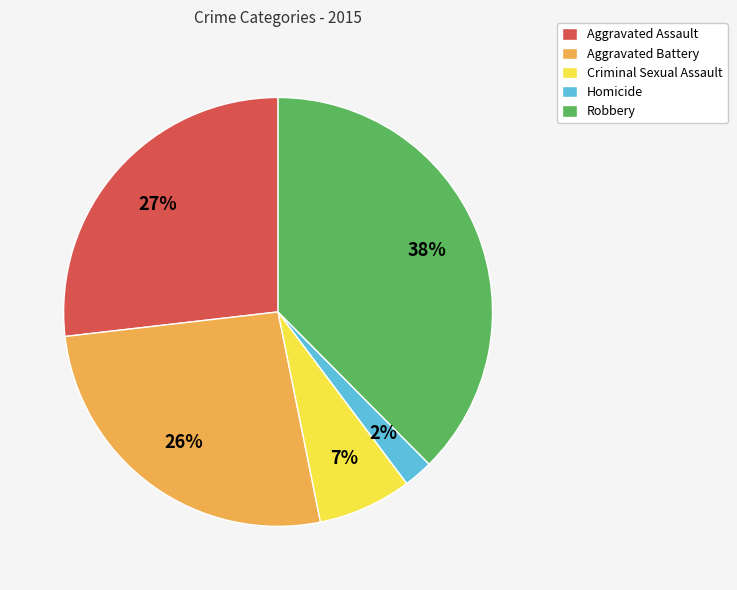

Is there a majority slice in this chart?

No